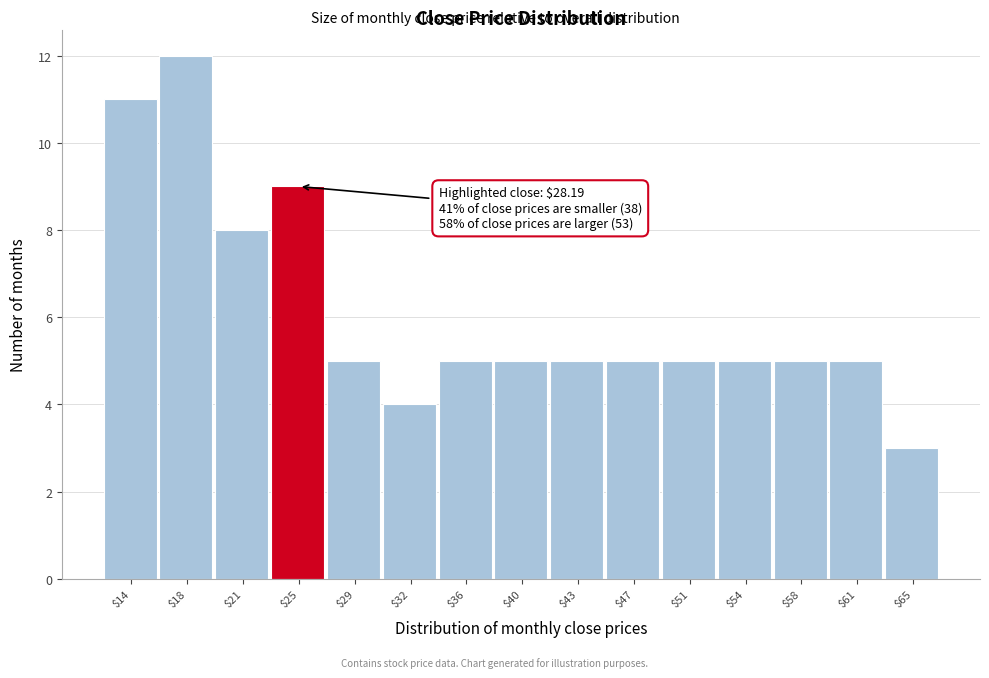

Reading left to right, extract all data points from this chart.

11	12	8	9	5	4	5	5	5	5	5	5	5	5	3